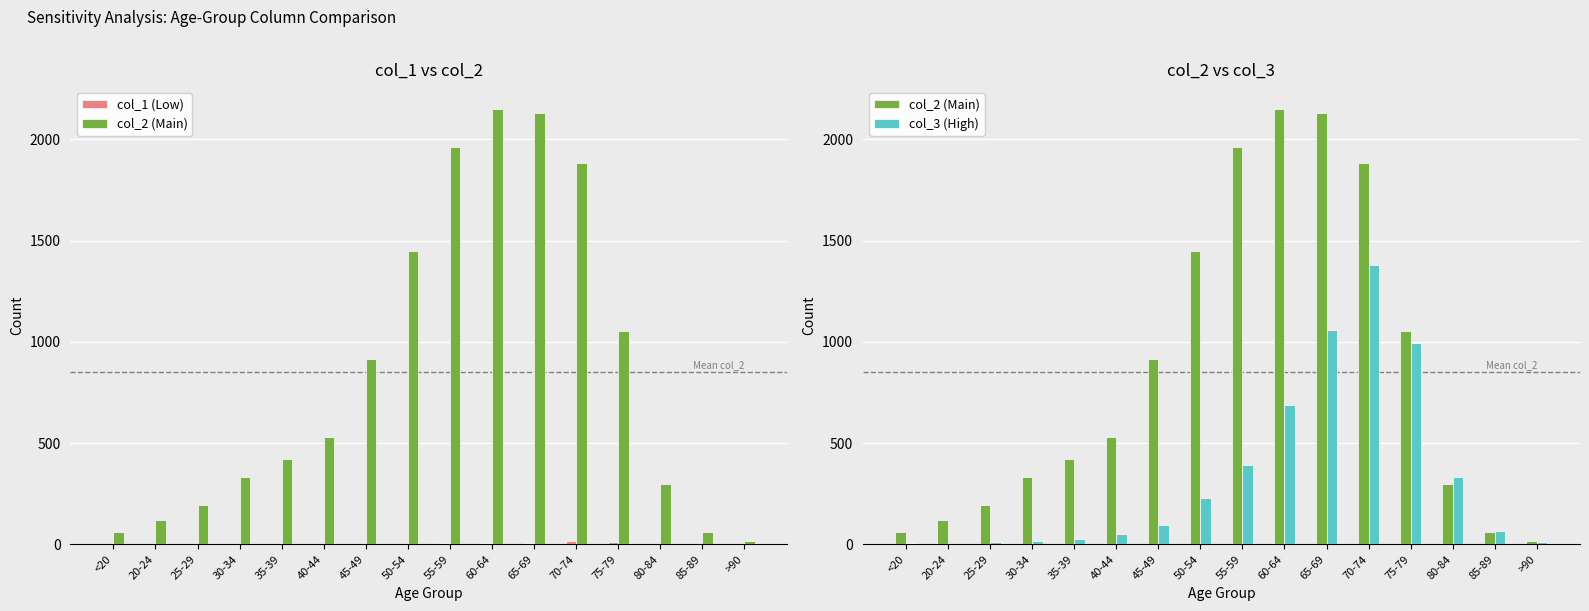

Where is col_3 (High) nearest to the value 691?

60-64